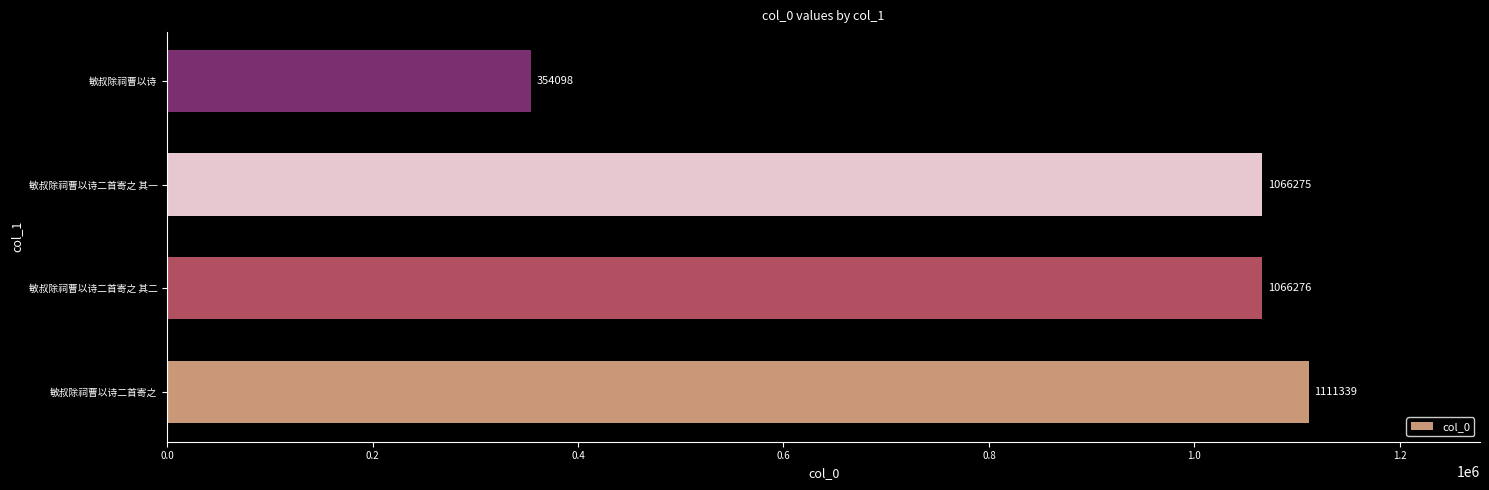

Reading top to bottom, extract all data points from this chart.

354098	1066275	1066276	1111339